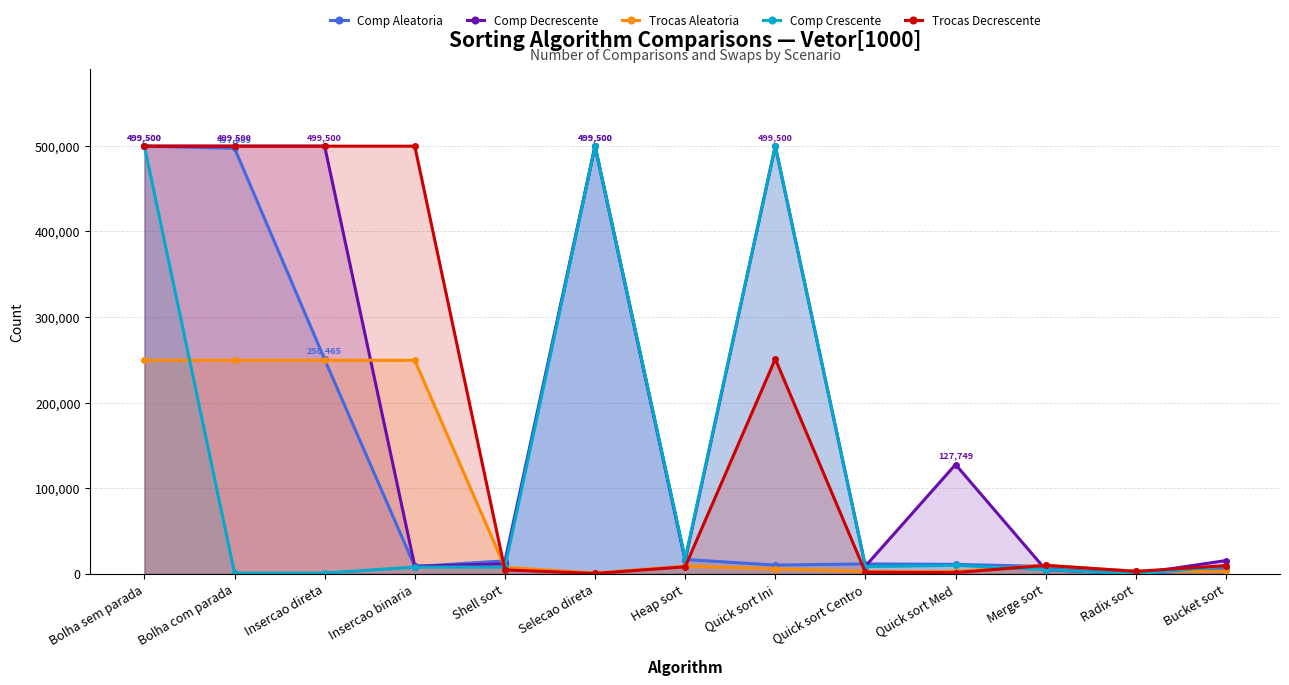

Does the chart have visible grid lines?

Yes